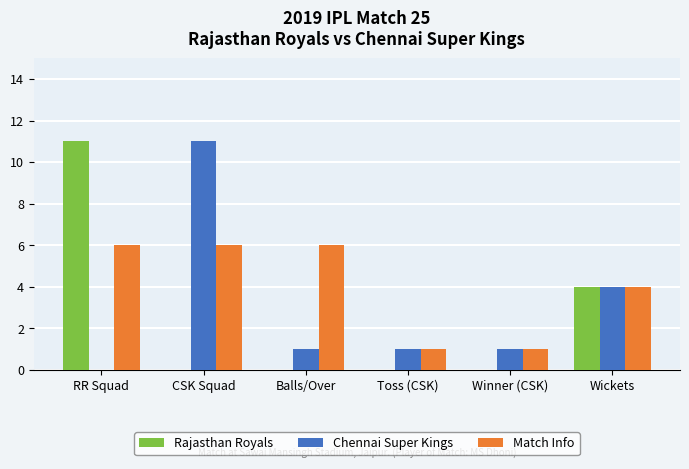

What is the total value across all series at RR Squad?

17